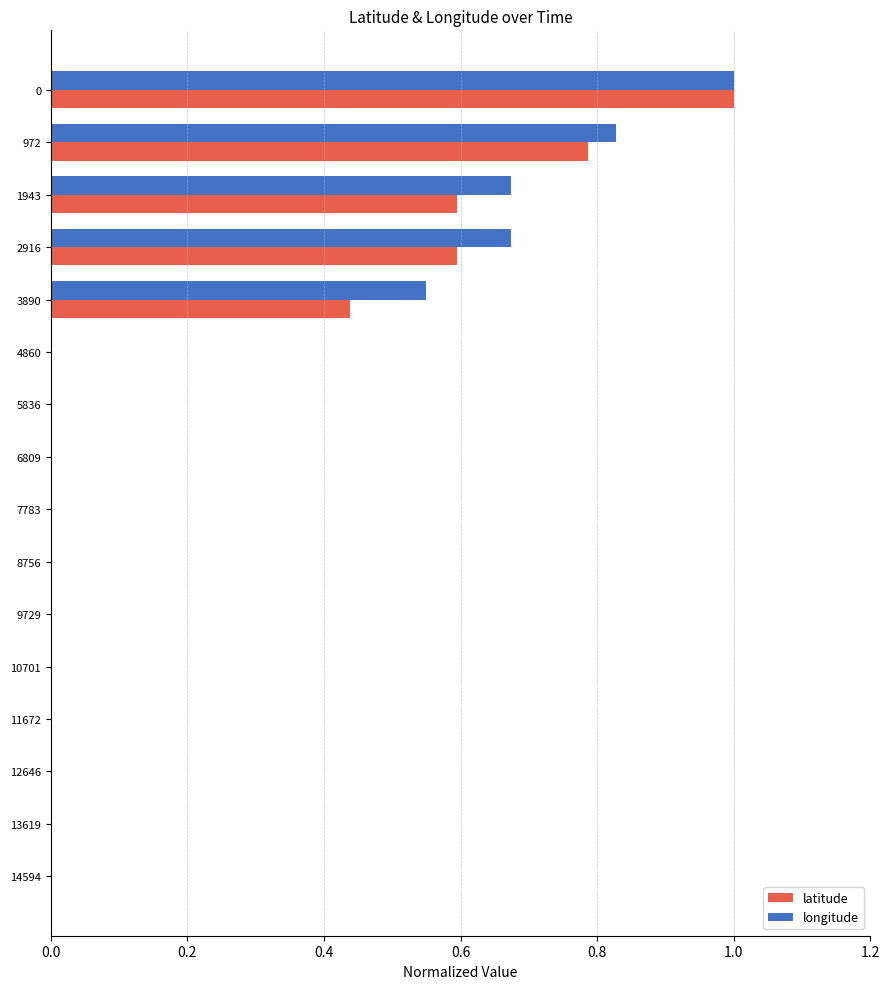

Between 2916 and 12646, which series saw the biggest shift?

longitude